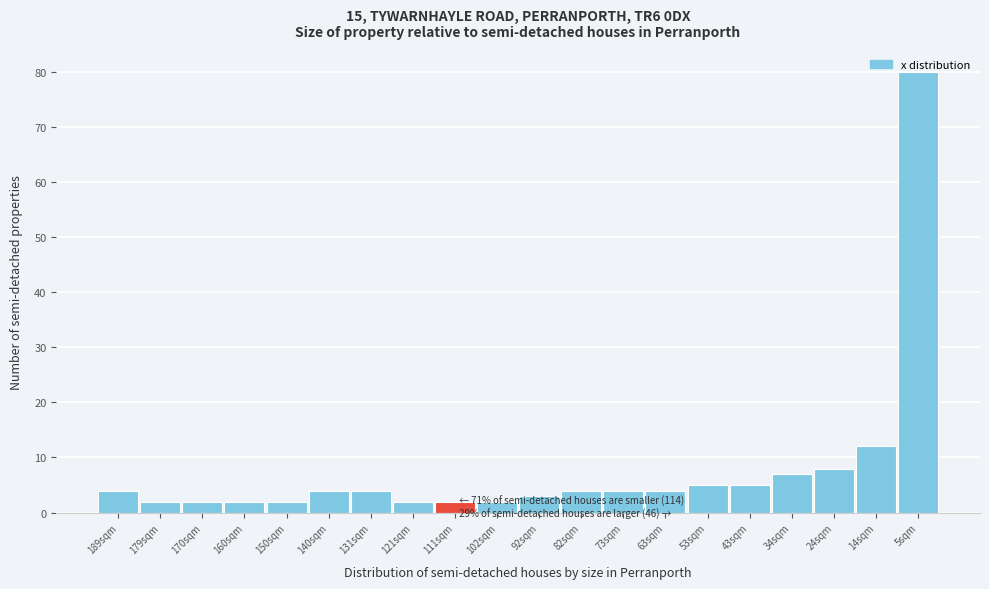

What is the value of the 13th bar from the left?

4